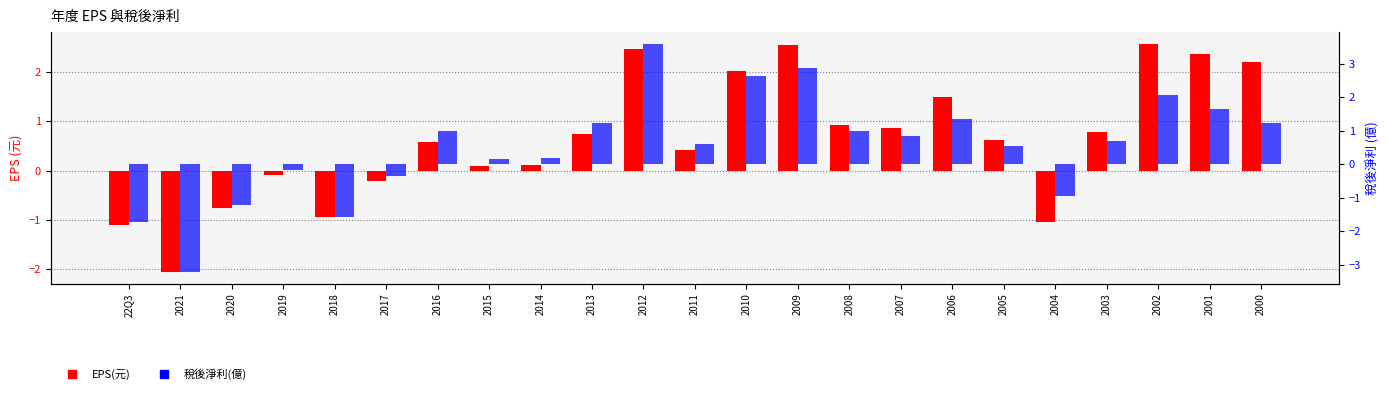

Which label corresponds to the smallest value in the chart?

2021